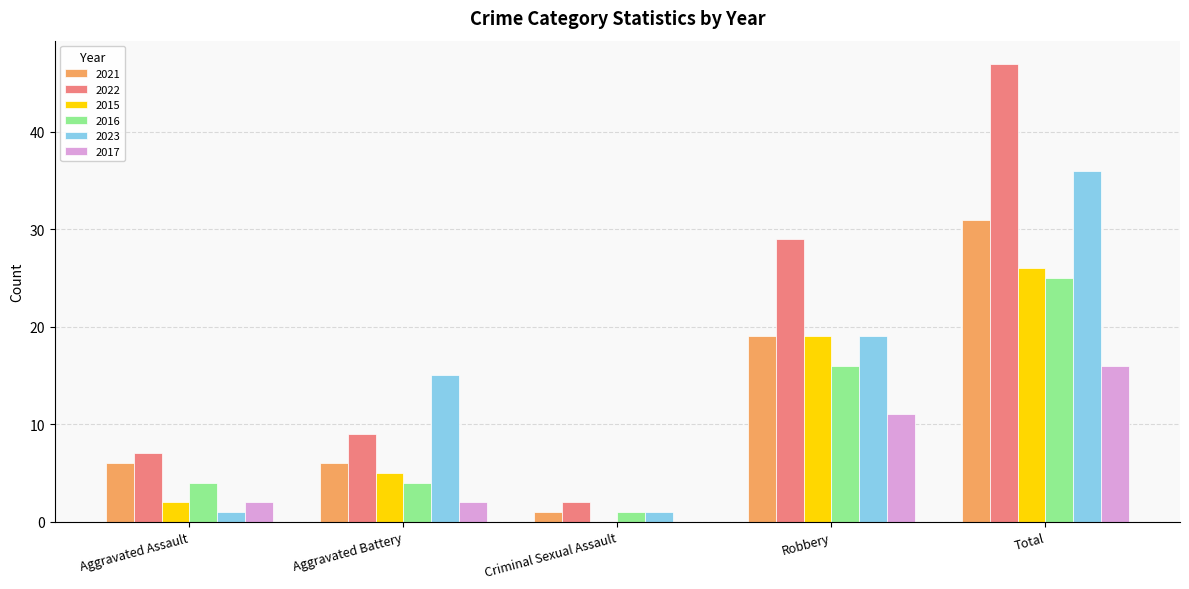

What is the sum of all 2015 values?

52